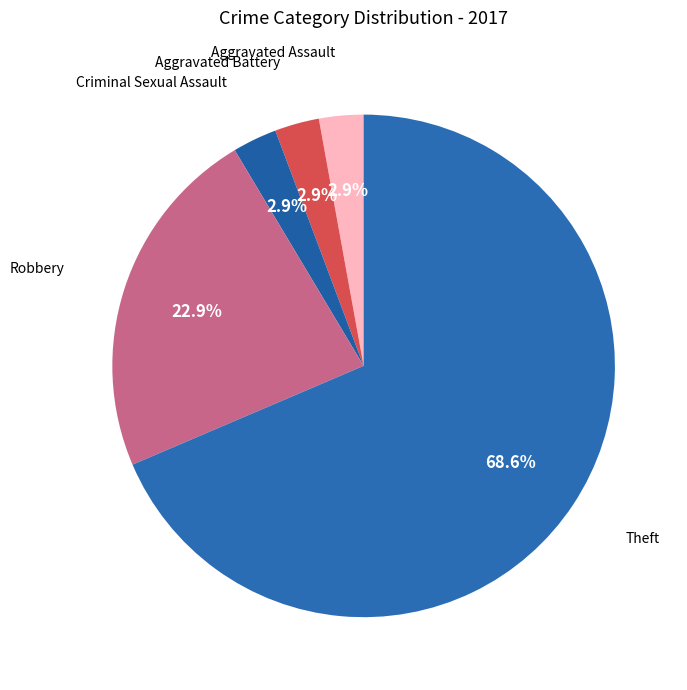

Does Criminal Sexual Assault account for over 50% of the chart?

No